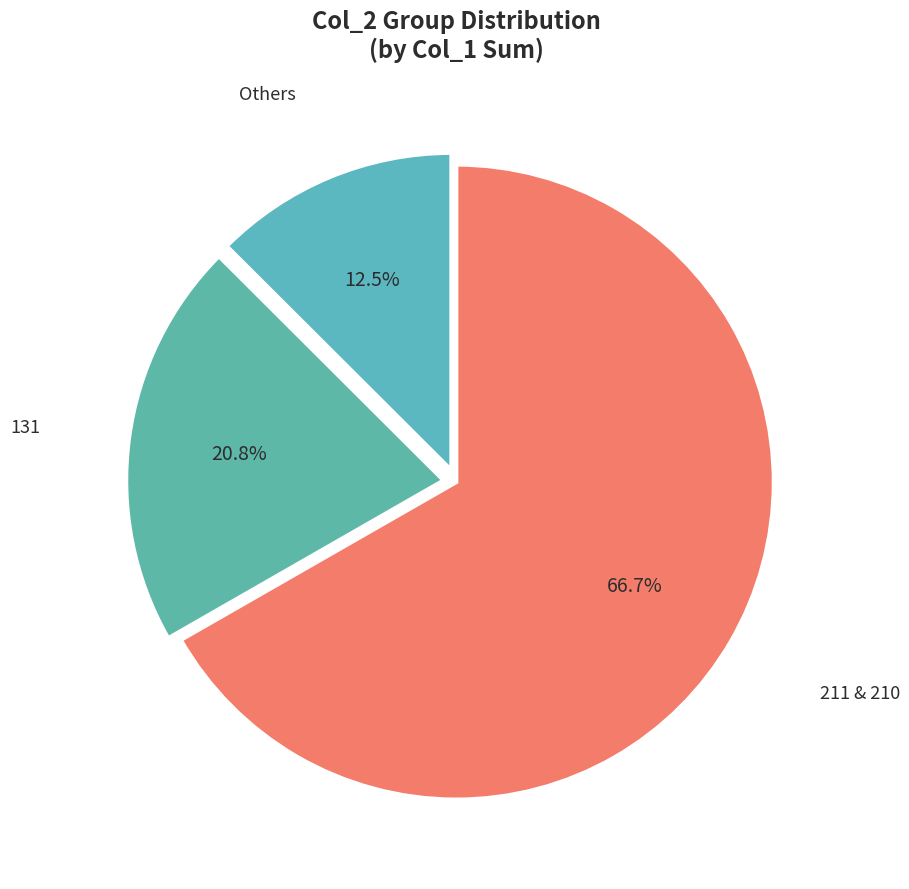

To the nearest percent, what is the difference between the largest and smallest slice percentages?

54%